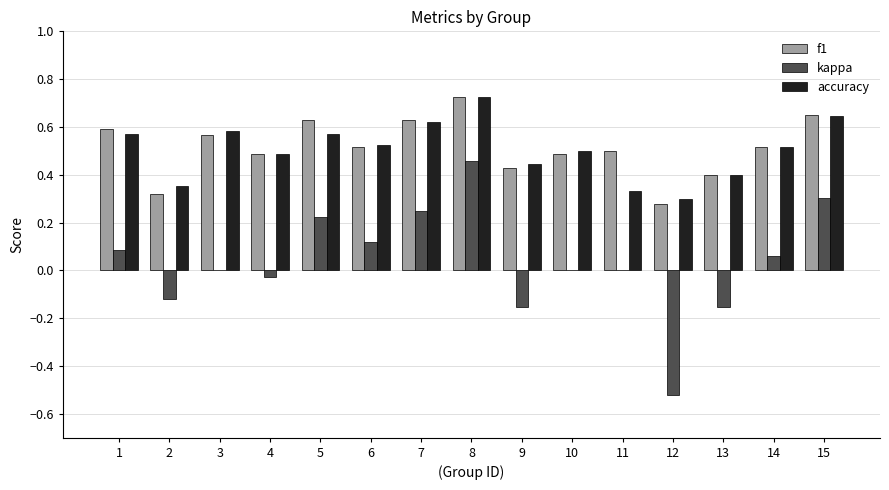

At which category is the sum across all series the highest?

8